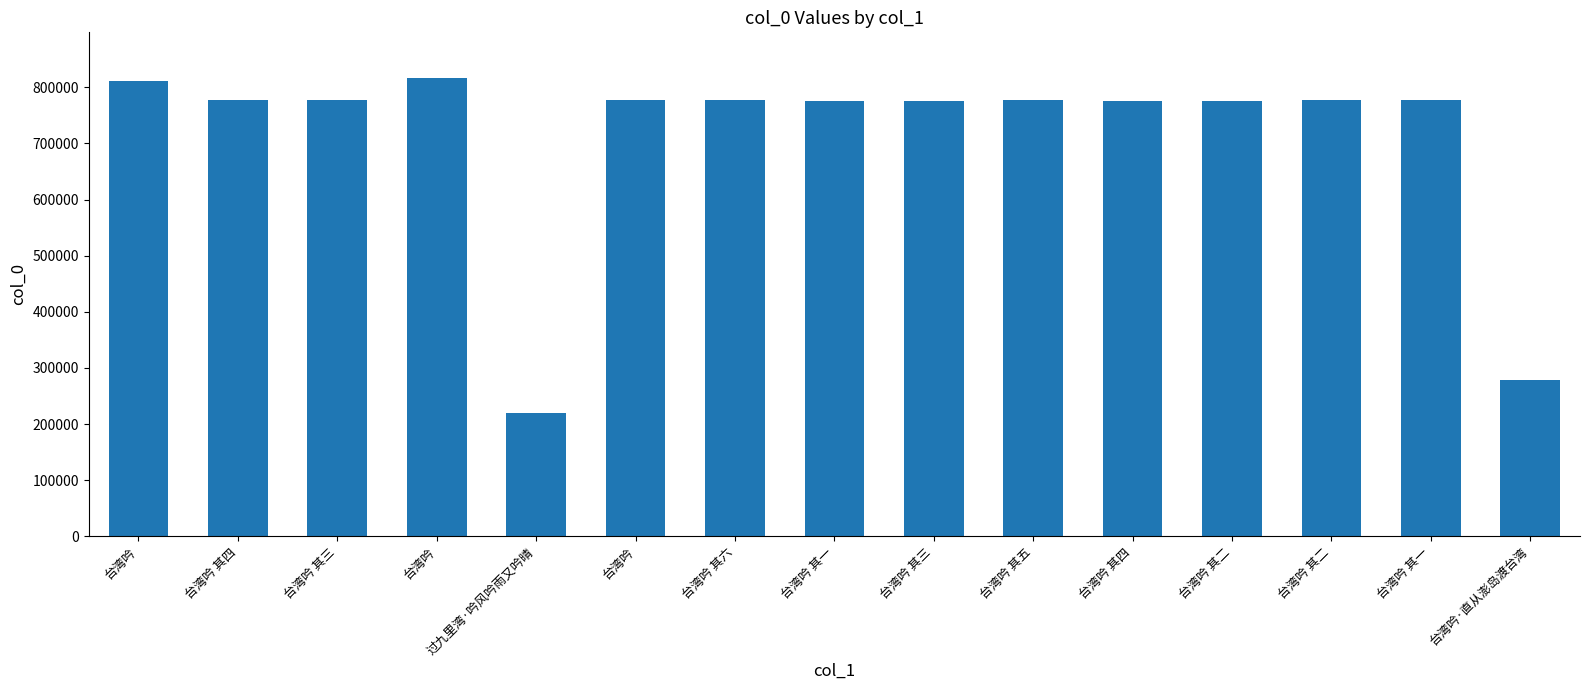

List the labels in order of value, smallest first.

过九里湾·吟风吟雨又吟晴, 台湾吟·直从澎岛渡台湾, 台湾吟 其二, 台湾吟 其三, 台湾吟 其四, 台湾吟 其一, 台湾吟 其一, 台湾吟 其二, 台湾吟 其三, 台湾吟 其四, 台湾吟 其五, 台湾吟 其六, 台湾吟, 台湾吟, 台湾吟